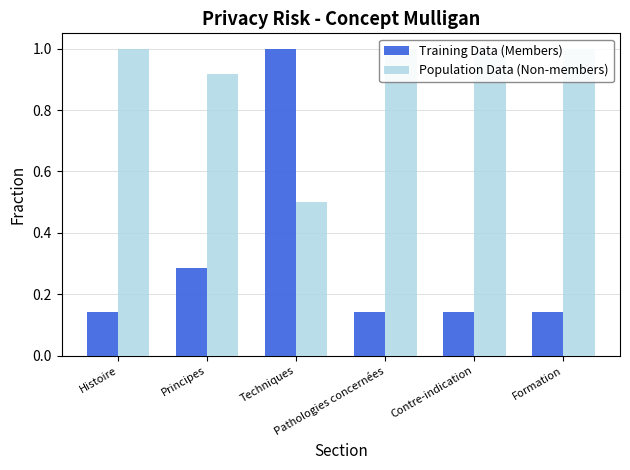

Reading left to right, what are all the values shown in this chart?

Training Data (Members): Histoire=0.1	Principes=0.3	Techniques=1.0	Pathologies concernées=0.1	Contre-indication=0.1	Formation=0.1
Population Data (Non-members): Histoire=1.0	Principes=0.9	Techniques=0.5	Pathologies concernées=1.0	Contre-indication=1.0	Formation=1.0